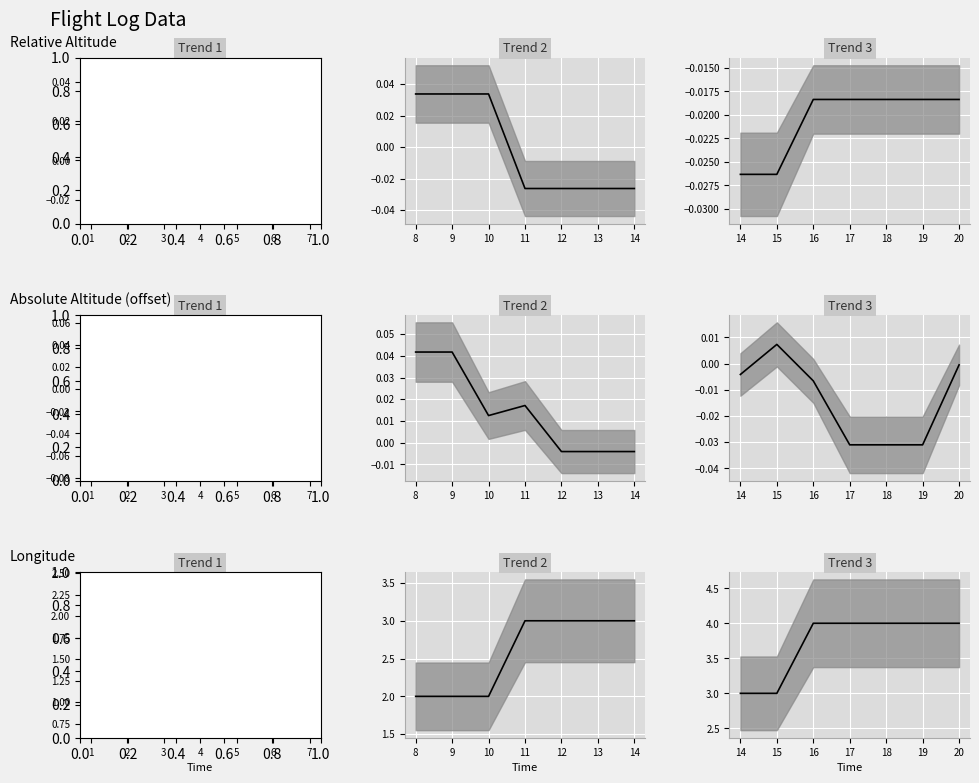

At which label does Longitude reach its peak?

16